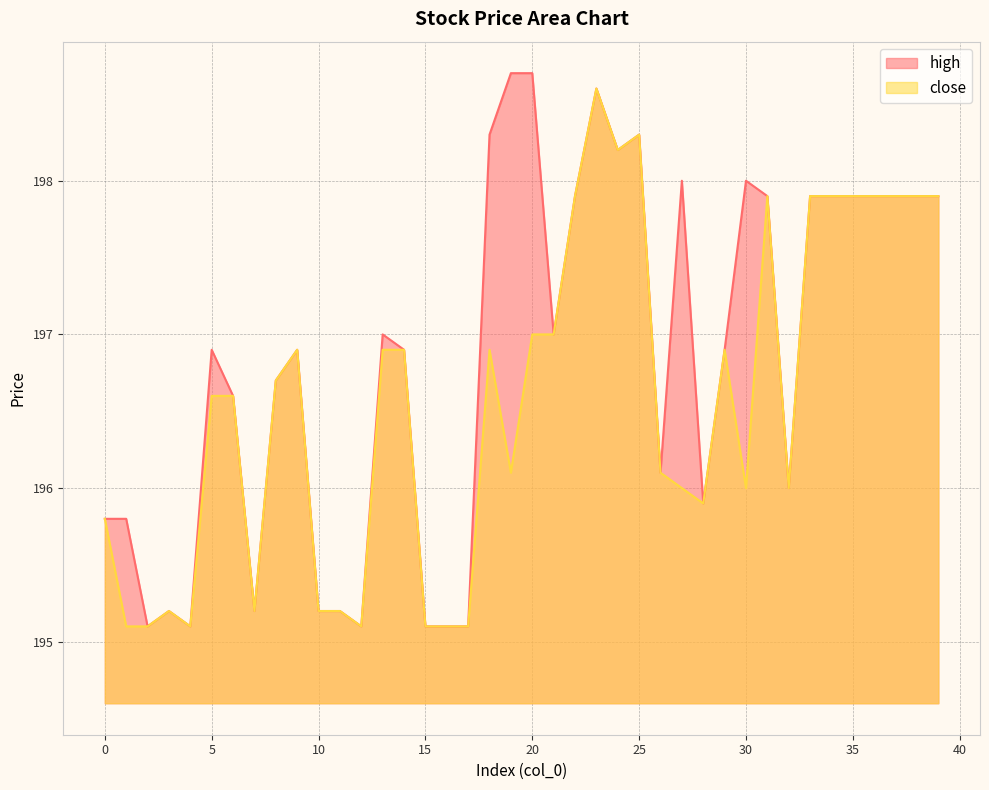

The close series shows 196.7 at 8. True or false?

True